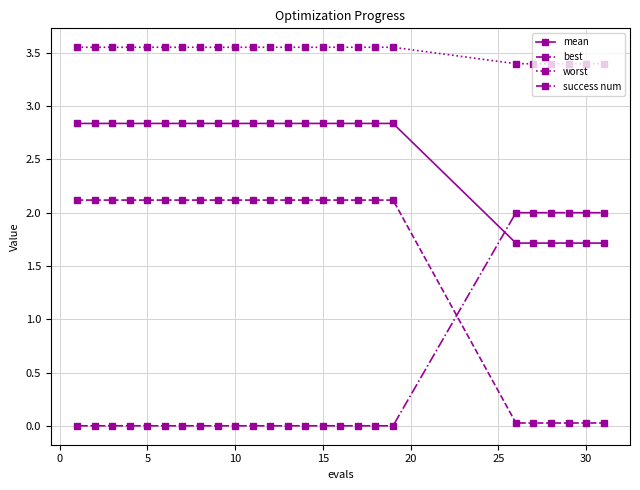

At how many categories does at least one series exceed 0?

25